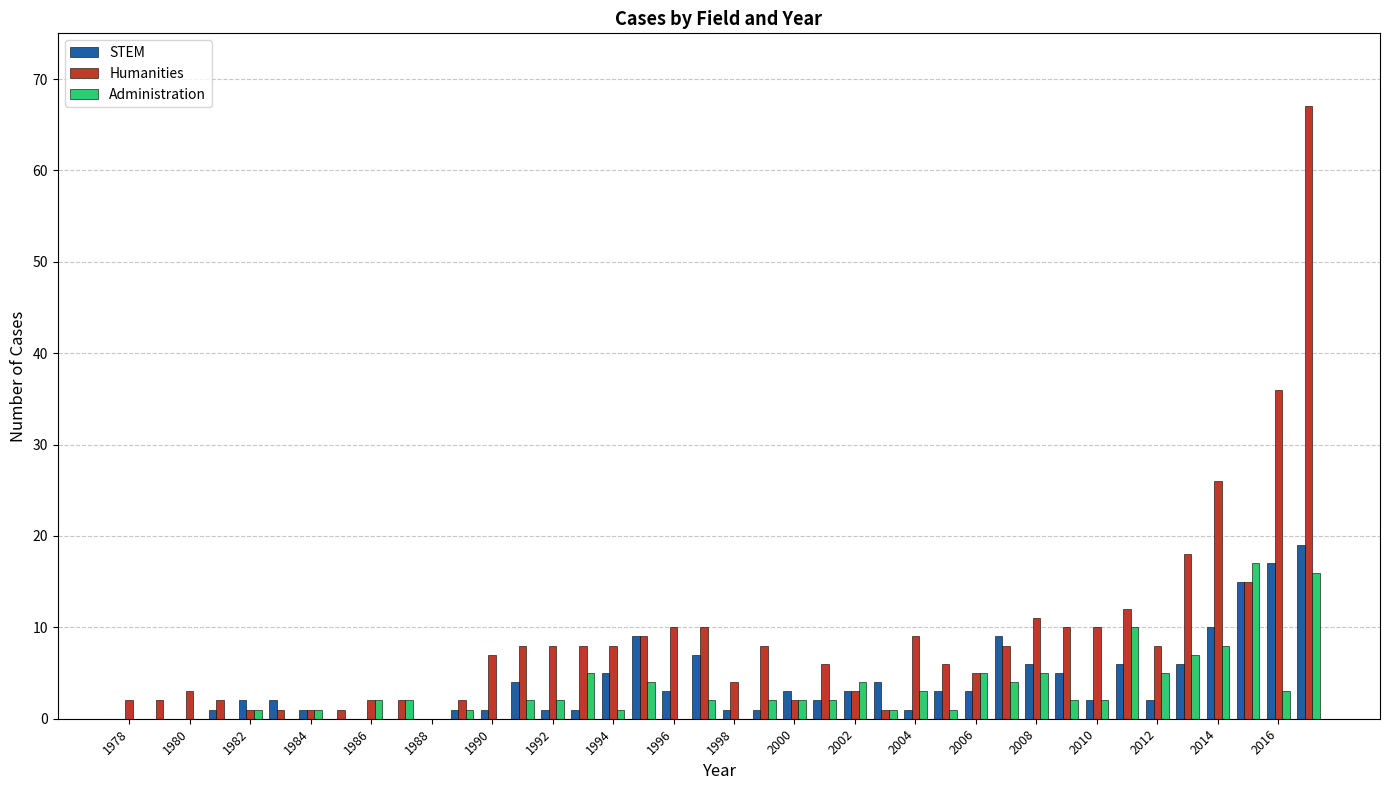

Which series has the largest total across all categories?

Humanities